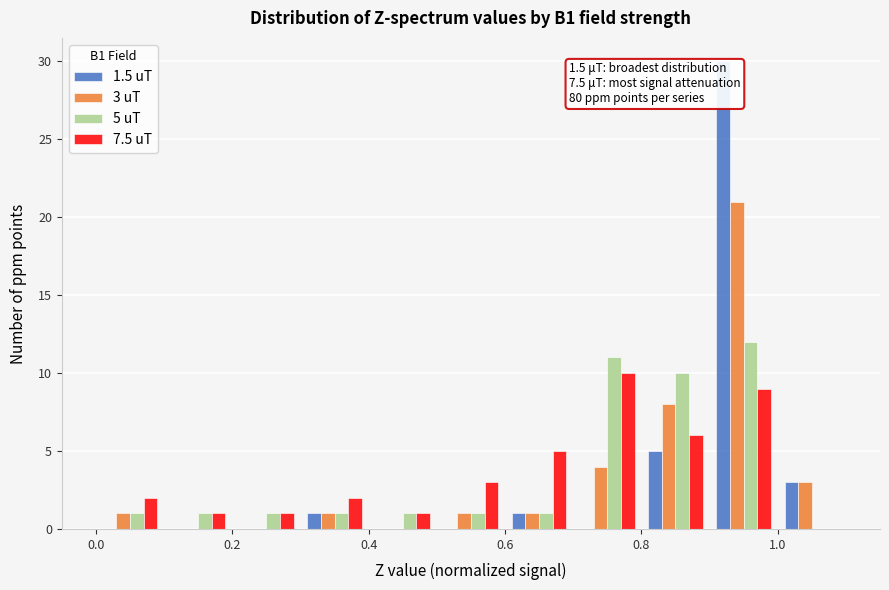

In the 3 uT series, which range on the x-axis has the tallest bar?

0.9 to 1.0